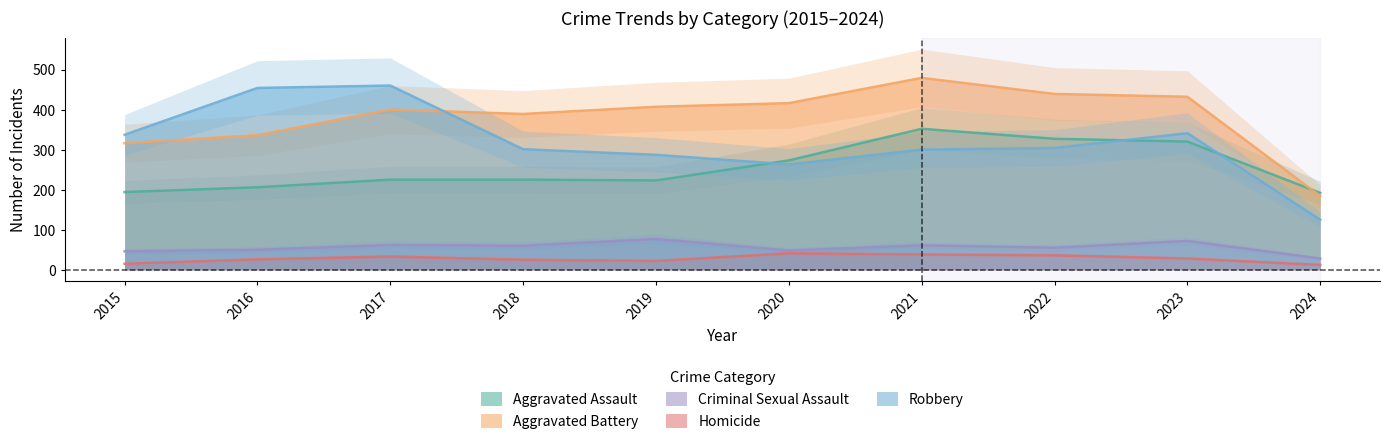

What is the value of the Aggravated Assault point at the 8th from the left?

327